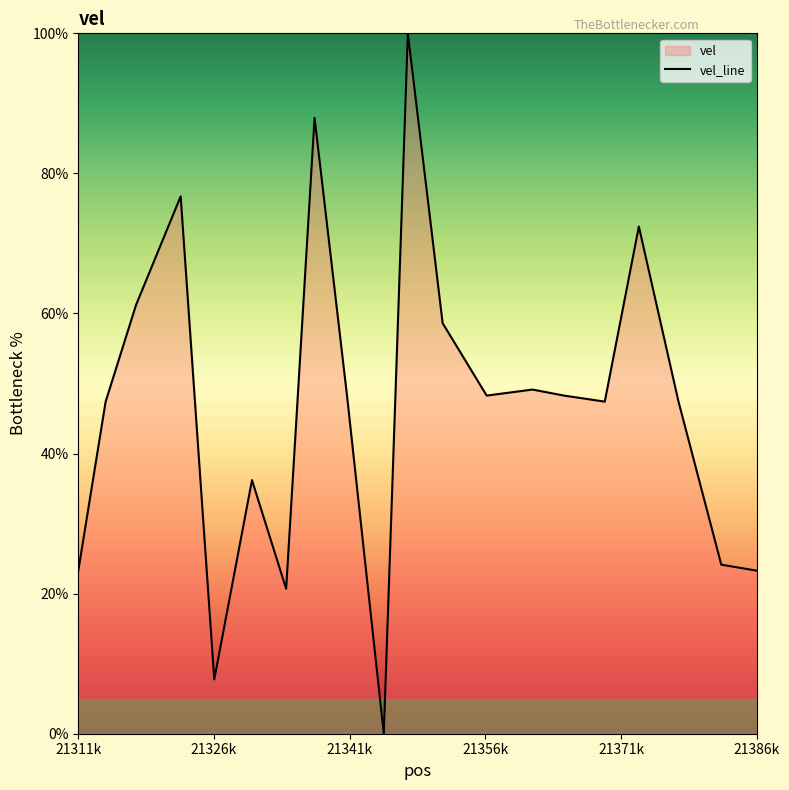

How many interior local peaks (higher than both neighbors) does the data have?

6